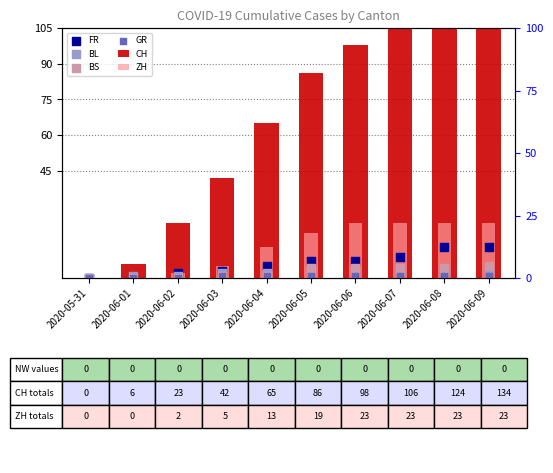

Is the value of ZH at 2020-06-08 greater than the value of BL at 2020-06-07?

Yes